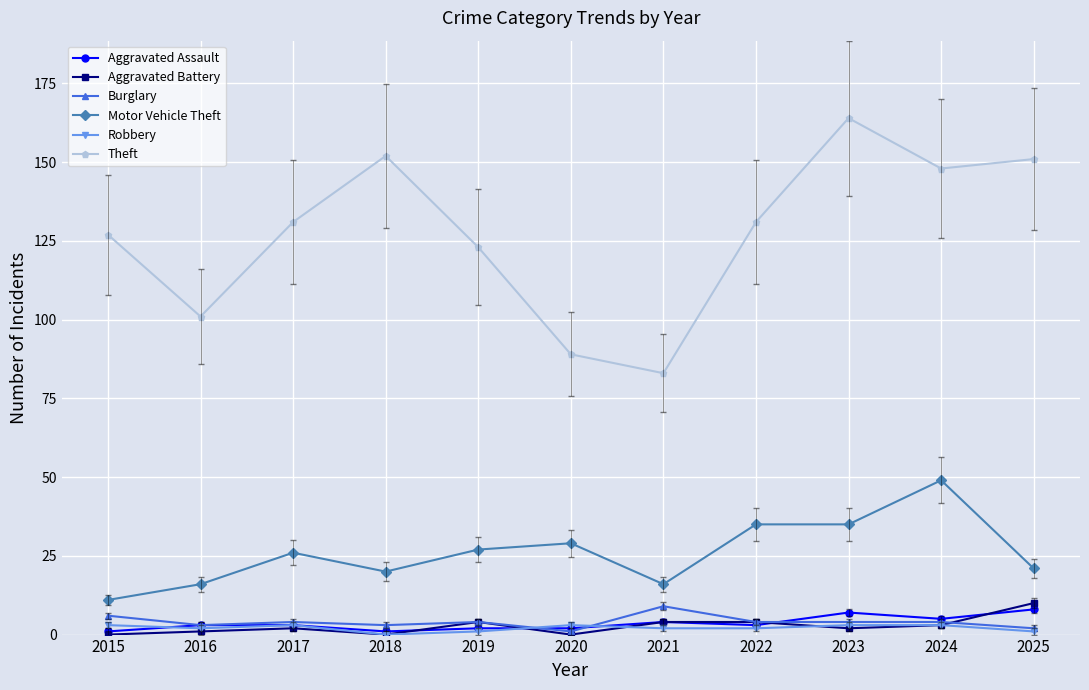

What are all the series names shown in the legend?

Aggravated Assault, Aggravated Battery, Burglary, Motor Vehicle Theft, Robbery, Theft